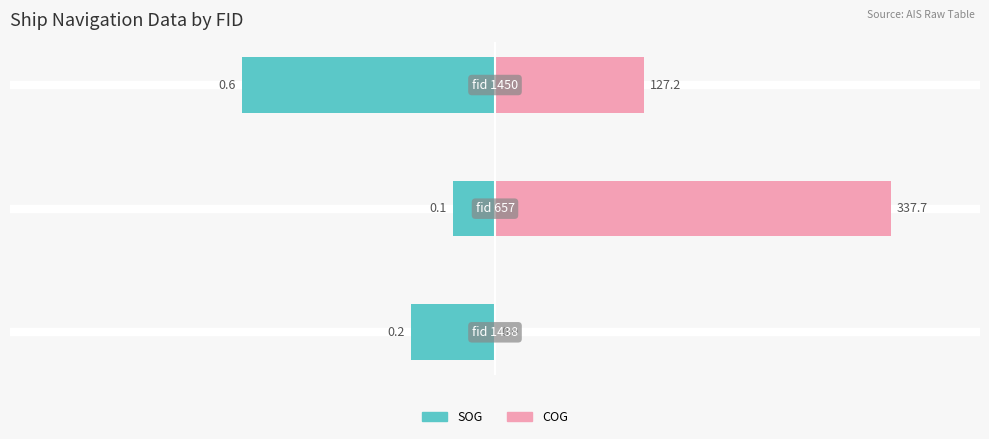

Rank the series by their maximum value, from lowest to highest.

SOG (normalized %), COG (normalized %)